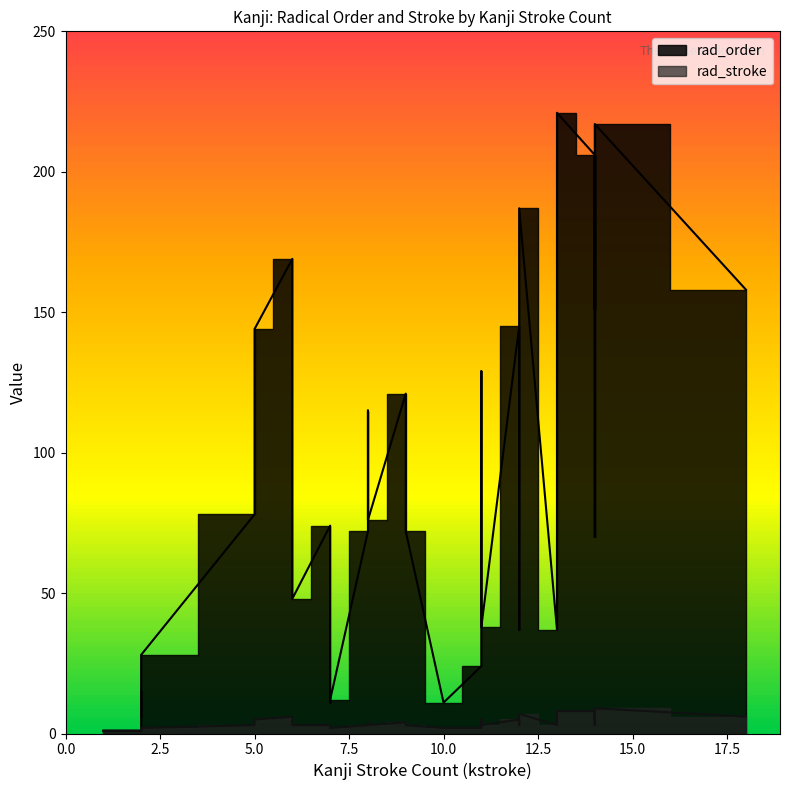

Reading left to right, what are all the values shown in this chart?

rad_order: 1	11	1	221	144	72	63	158	145	169	206	121	76	15	53	77	72	206	70	78	115	11	45	48	6	100	151	37	37	74	187	24	158	12	129	28	217	38	48	76
rad_stroke: 1	2	1	8	5	3	3	6	5	6	8	4	3	2	3	3	3	8	3	3	4	2	3	3	1	4	5	3	3	3	7	2	6	2	5	2	9	3	3	3